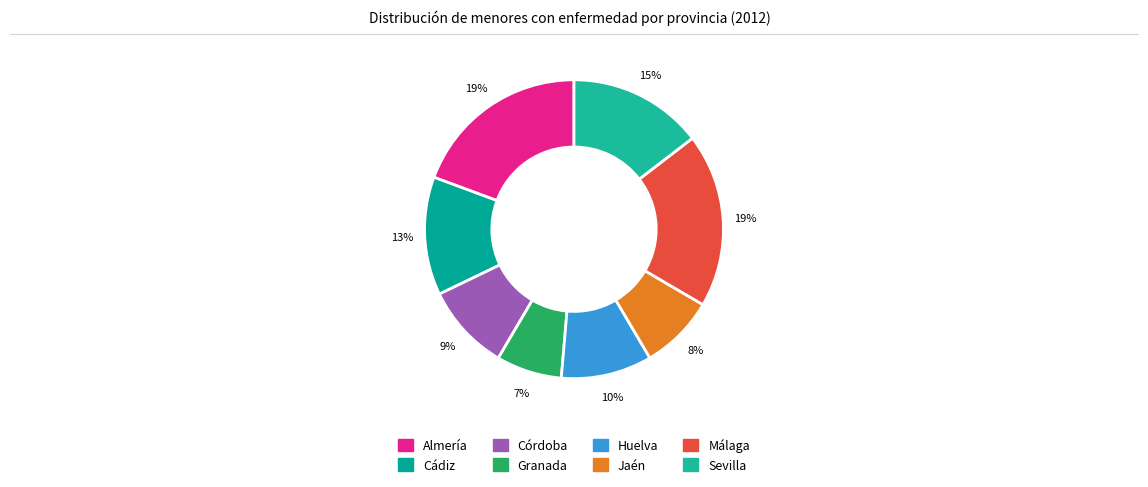

True or false: Cádiz accounts for 13% of the total.

True